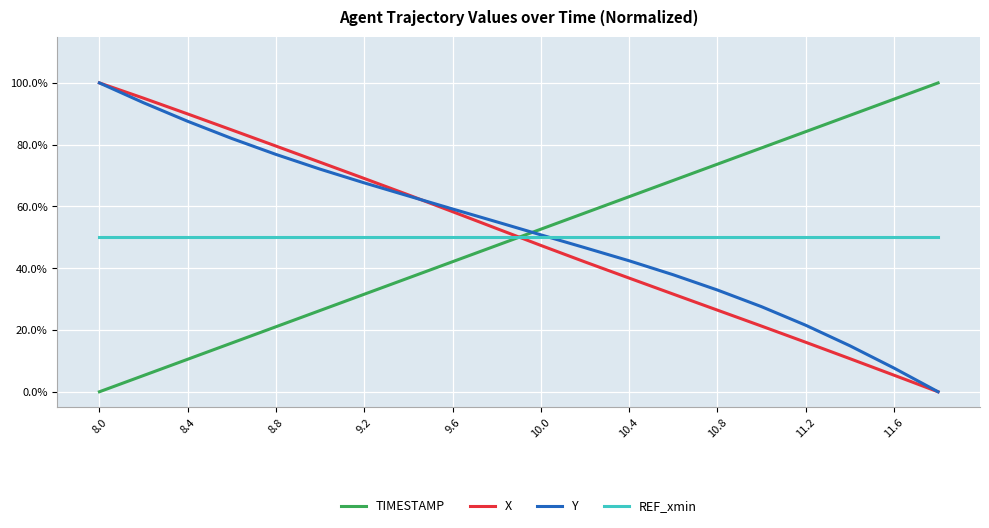

What is the difference between the second highest and second lowest values in the TIMESTAMP series?

0.9